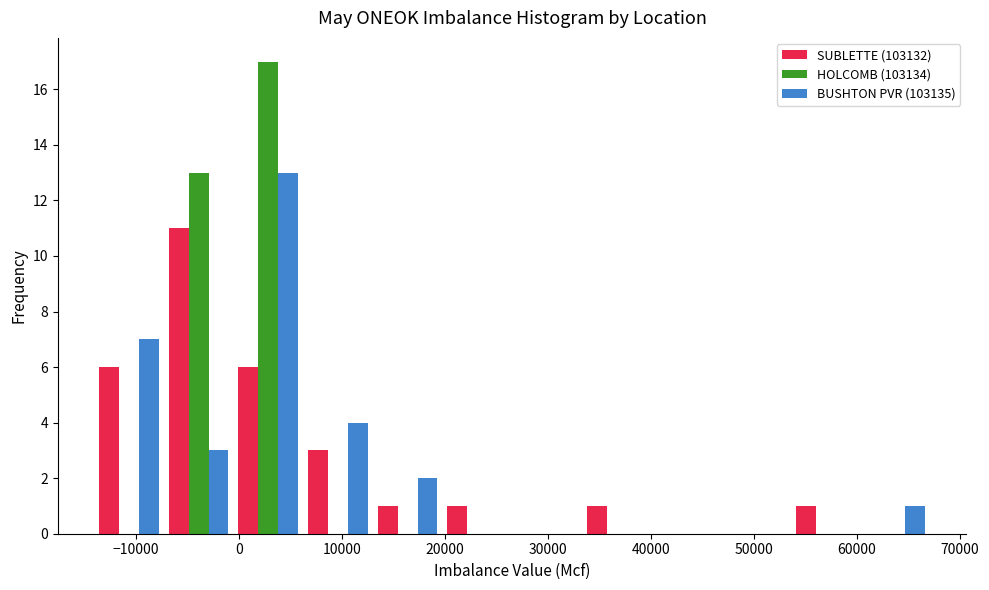

In the BUSHTON PVR (103135) series, which range on the x-axis has the tallest bar?

-1000 to 6000